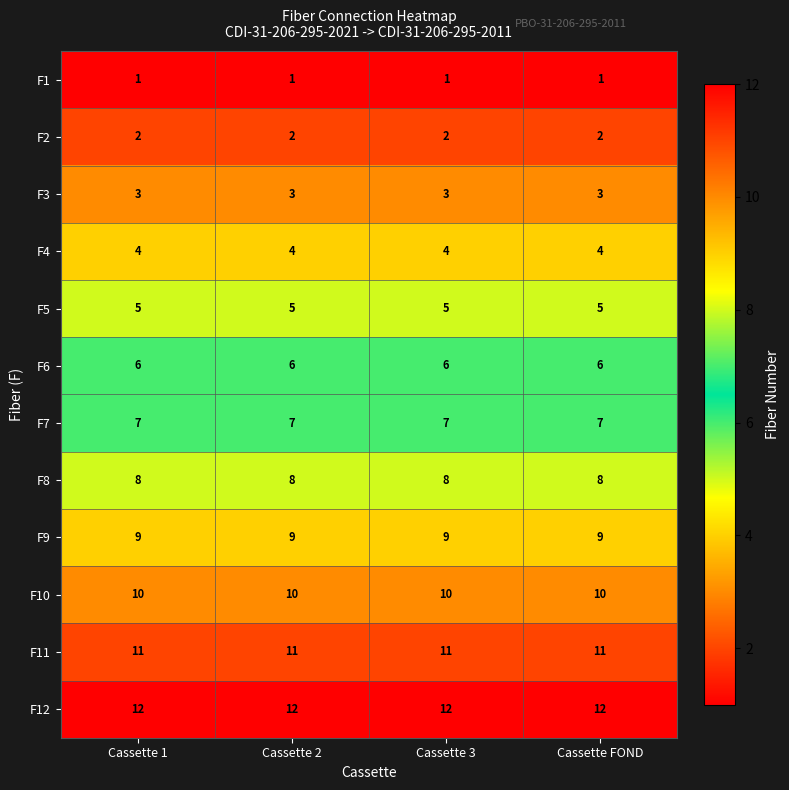

Is it true that F11 equals 11 at Cassette 2?

True